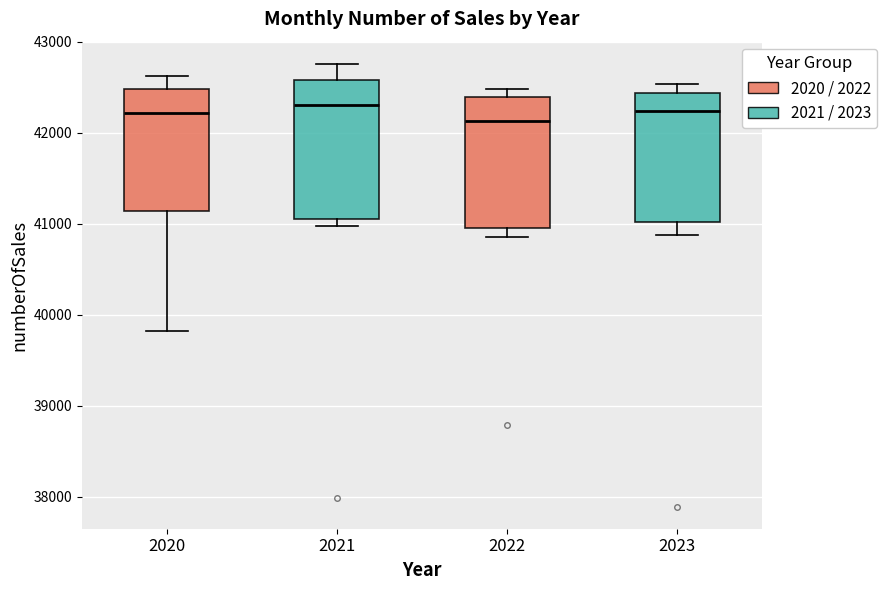

Where does the median line of the box at x = 2023 sit on the y-axis? The values are not printed on the chart, so give them approximately, as read against the axis.

42200